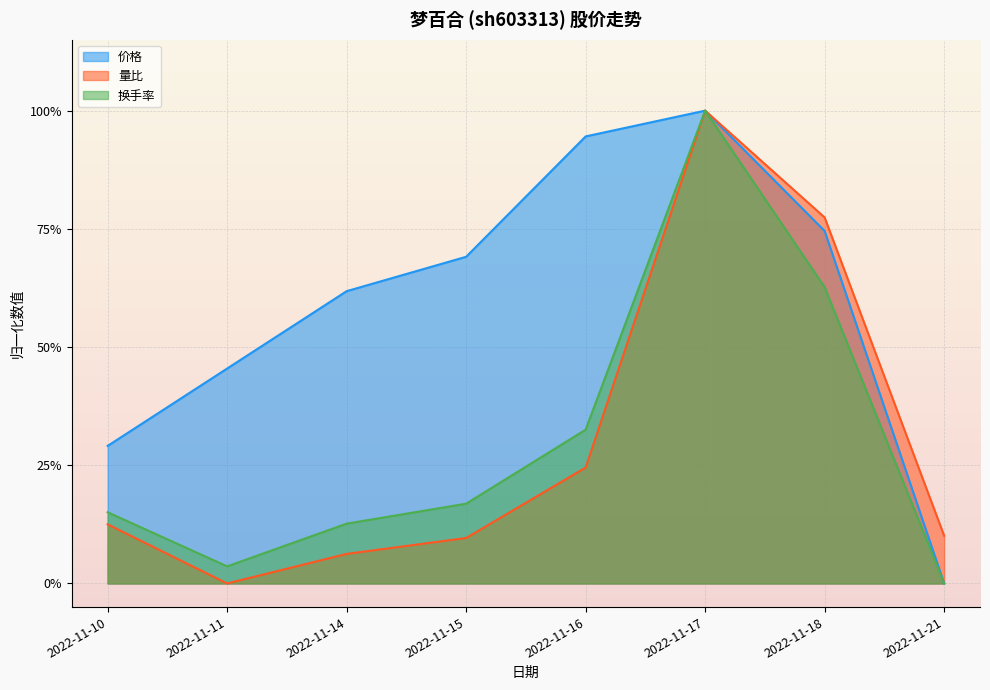

Where is 量比 nearest to the value 0?

2022-11-11